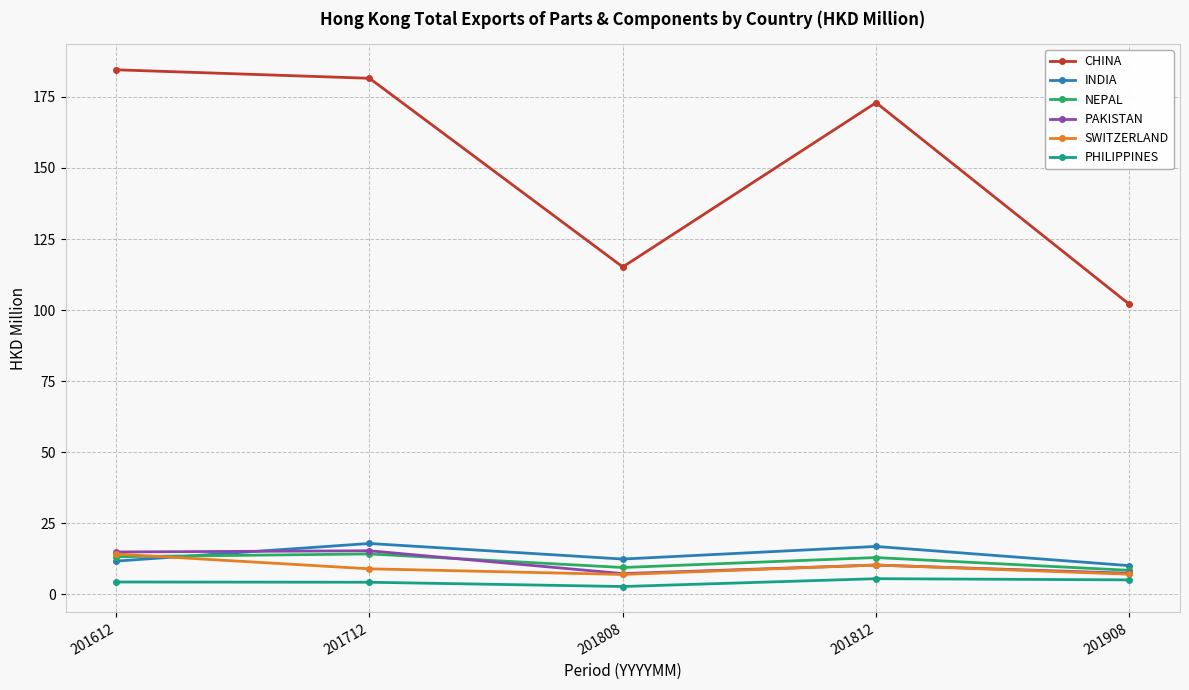

What is the sum of all PAKISTAN values?

55.4